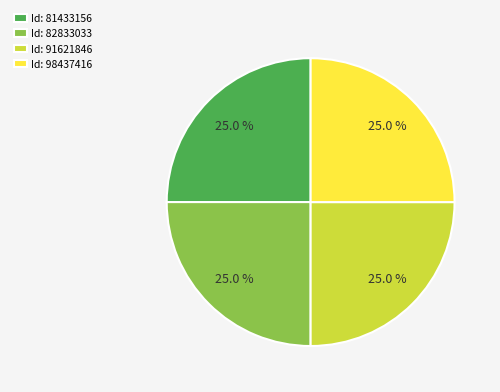

Combined, what portion of the pie is Id: 98437416 and Id: 81433156?

50.0%